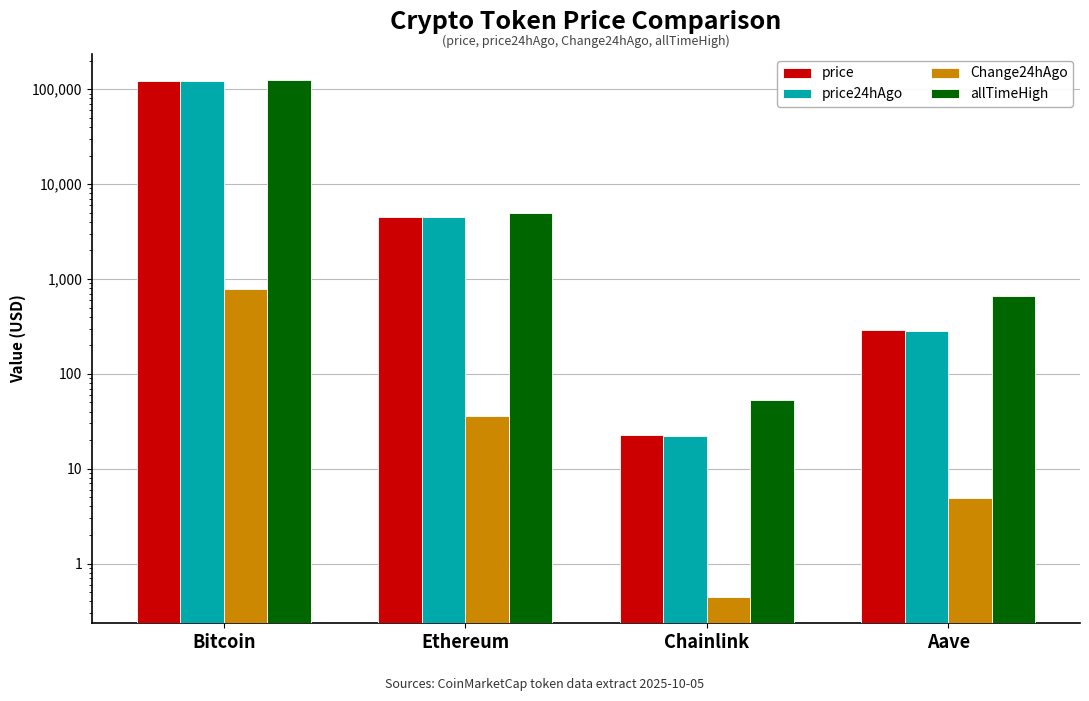

Where is price nearest to the value 61556?

Ethereum